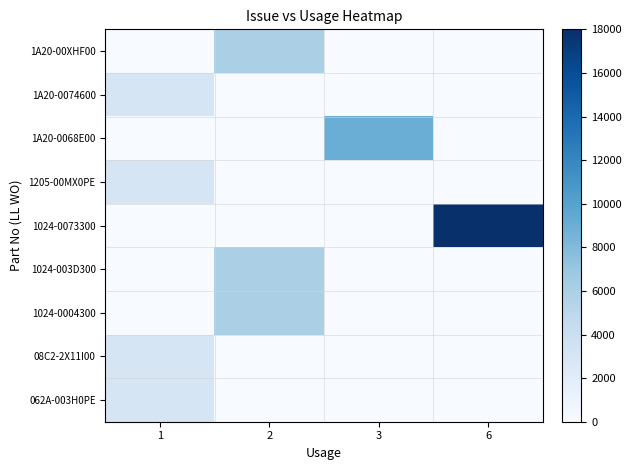

Count the number of data series in this chart.

9